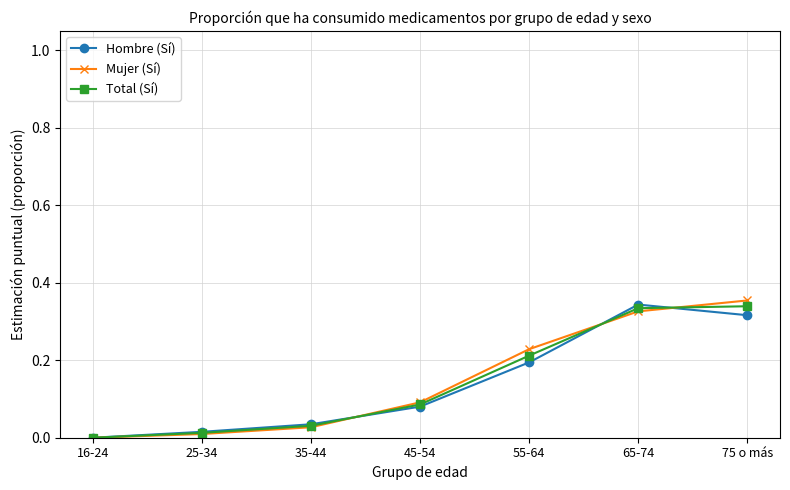

Which category has the lowest value across all series?

16-24